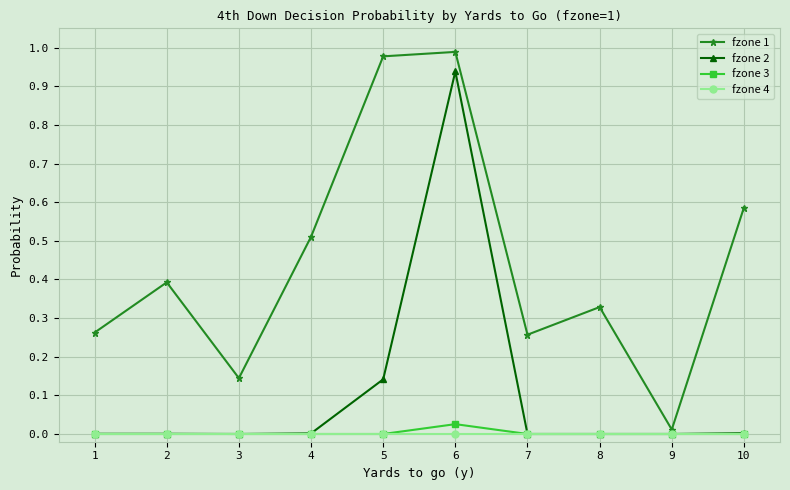

Is the value of fzone 4 at 3 greater than the value of fzone 1 at 8?

No